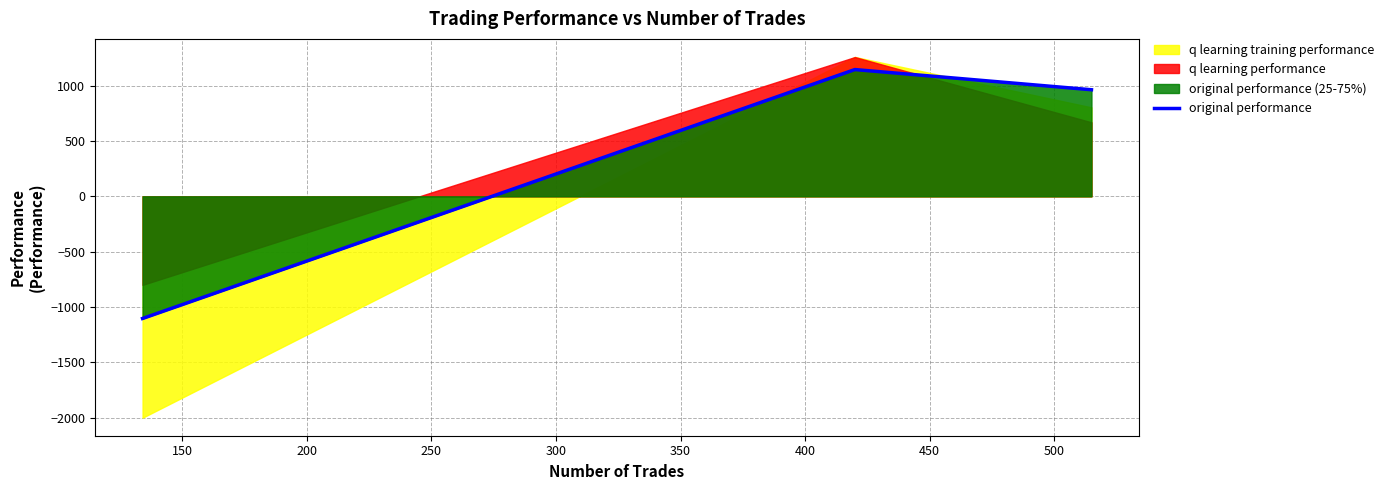

What is the highest value of the original performance series?

1145.6